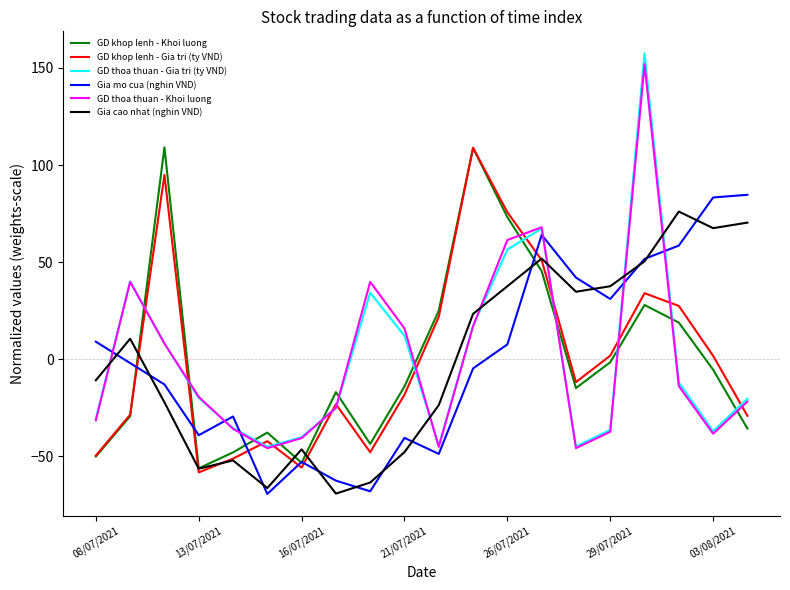

Which series has the widest spread of values?

GD thoa thuan - Gia tri (ty VND)